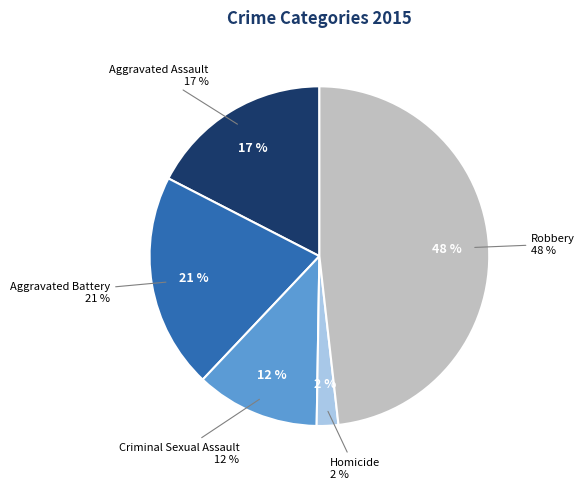

Combined, do Homicide and Aggravated Battery account for over 50%?

No